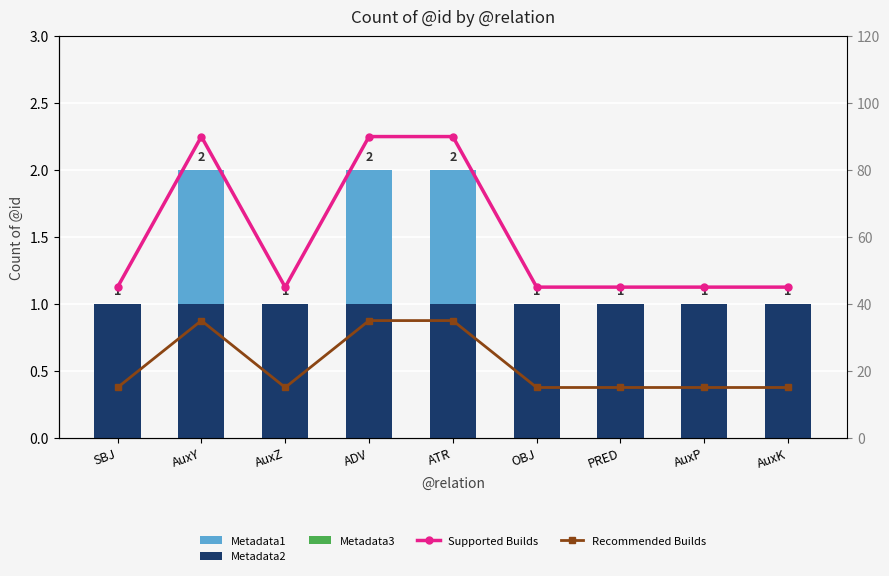

What is the difference between the highest and lowest values at PRED?

45